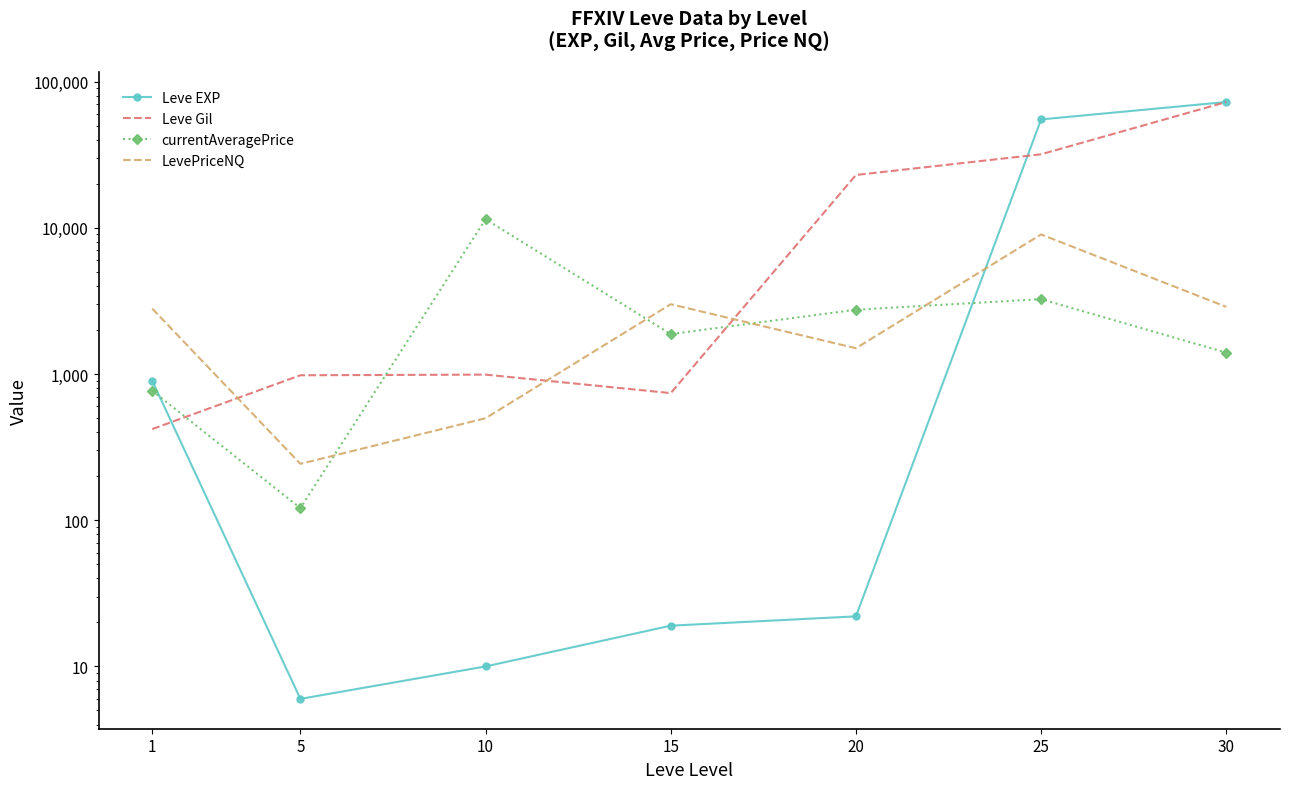

The value of Leve EXP at 1 is 1281.7. True or false?

False